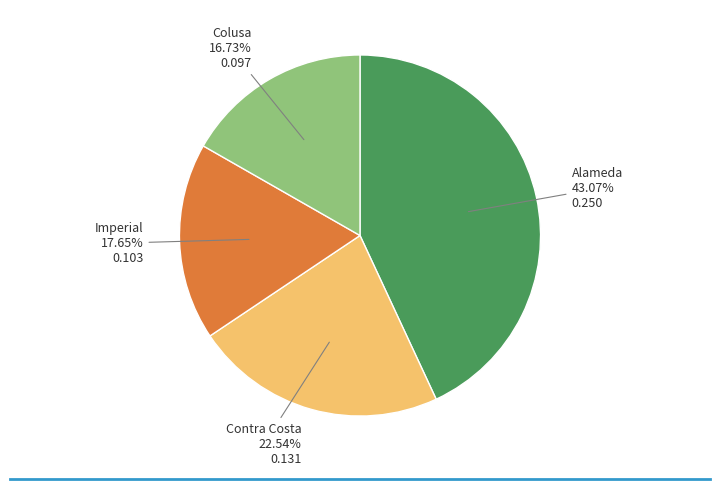

Is there a majority slice in this chart?

No